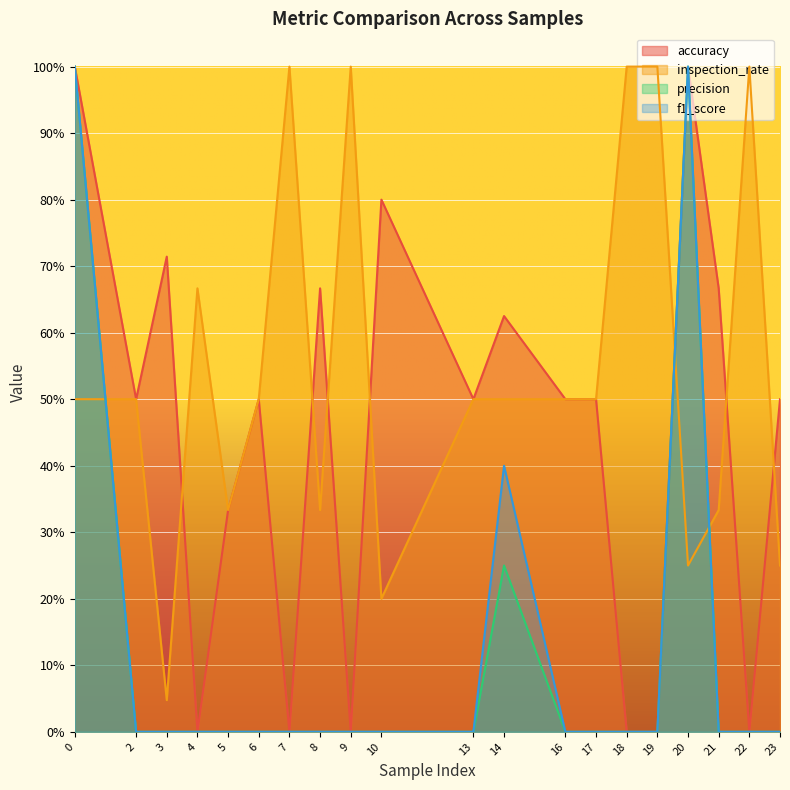

True or false: accuracy and precision intersect in this chart.

False